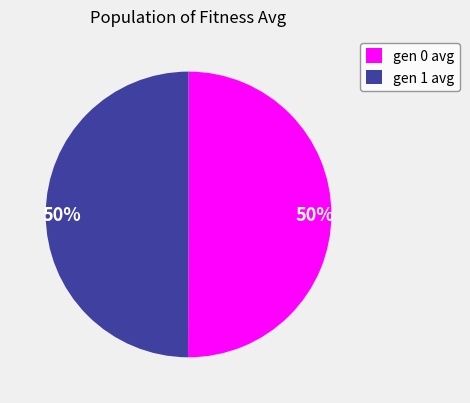

True or false: gen 1 avg accounts for 65% of the total.

False